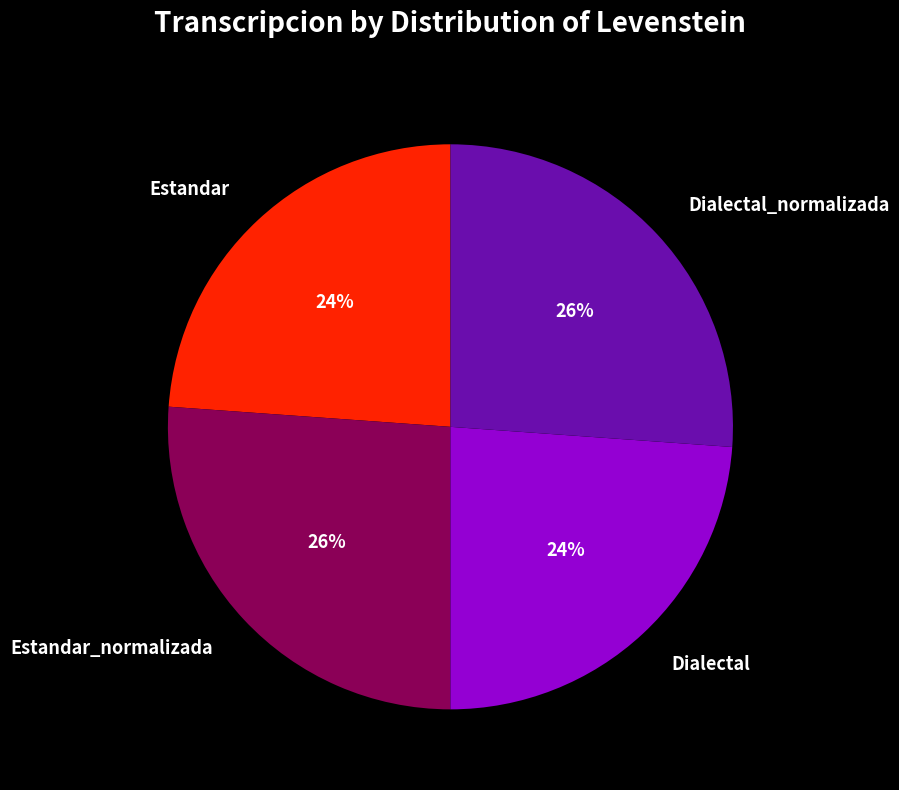

Do Estandar_normalizada and Dialectal_normalizada together represent more than half of the pie?

Yes